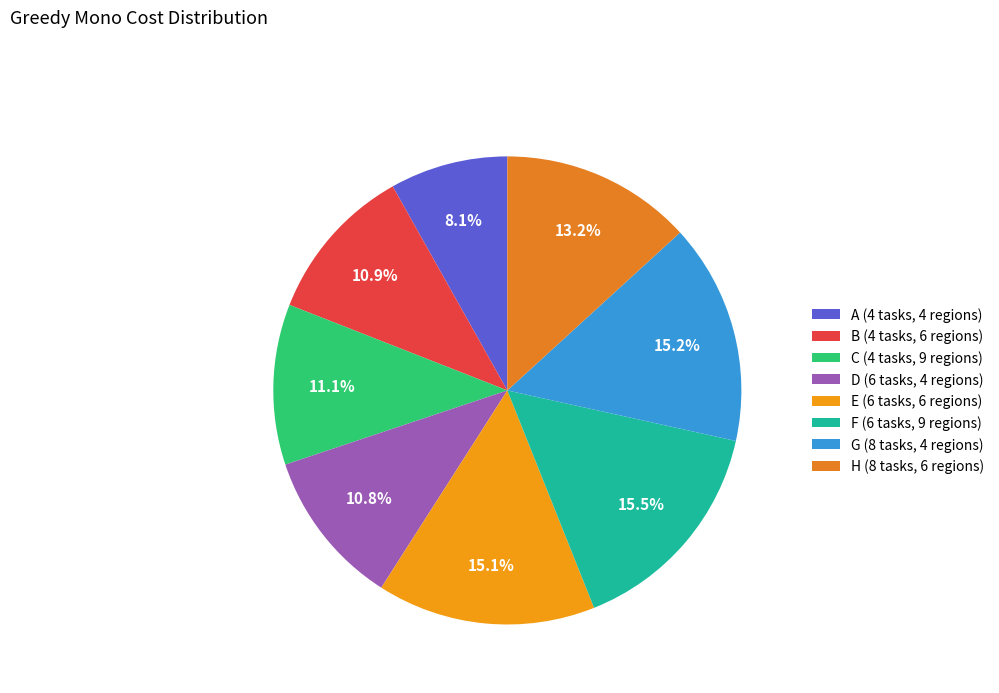

What is the smallest slice in the pie chart?

A (4 tasks, 4 regions)